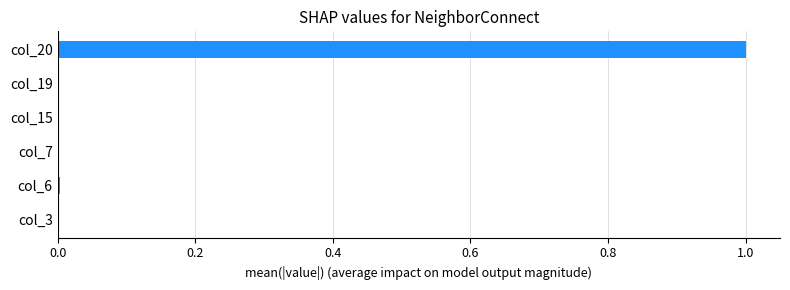

The value at col_20 is 1.0. True or false?

True